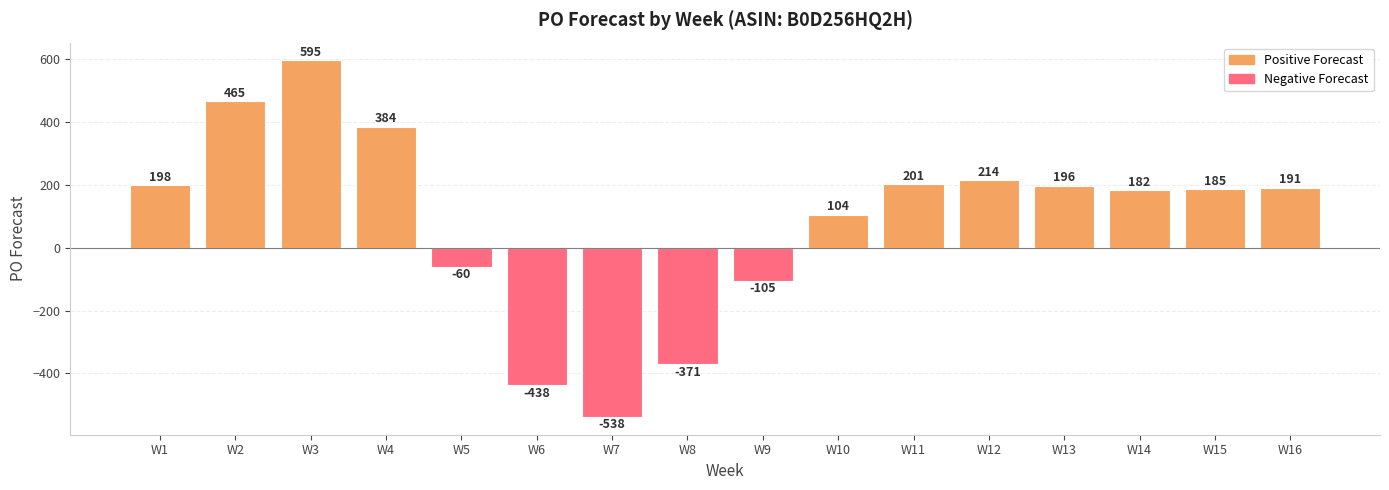

Does the chart contain stacked bars?

No